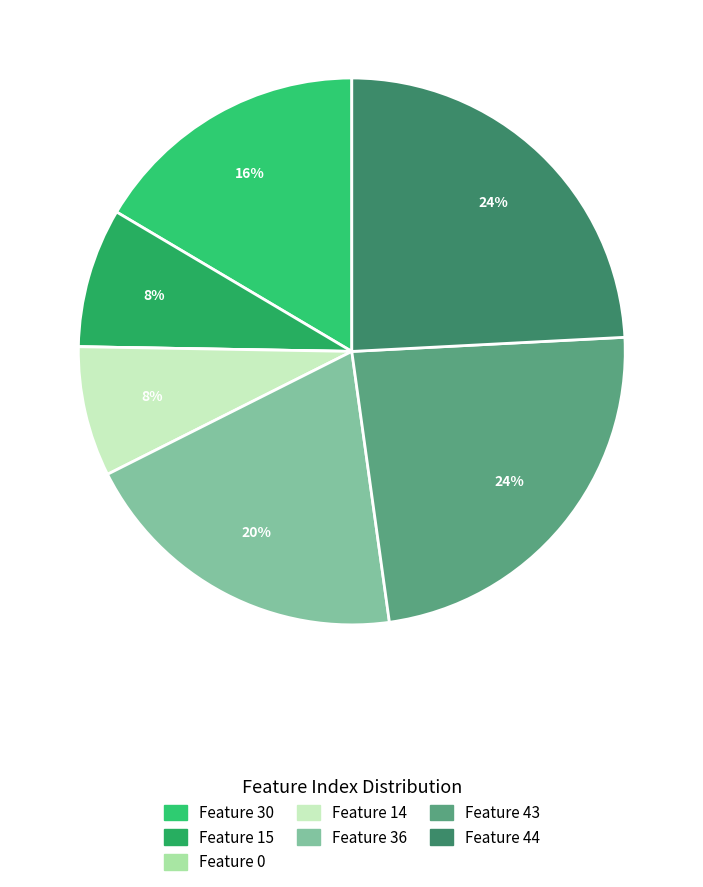

Which has a higher value, Feature 14 or Feature 30?

Feature 30